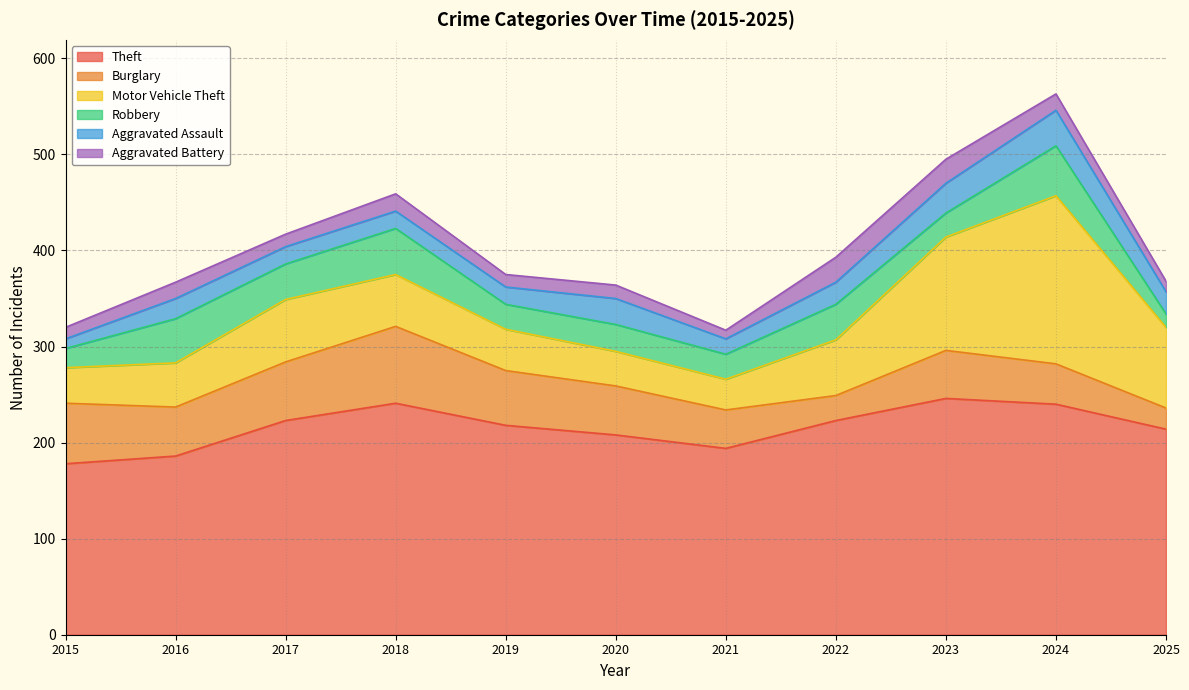

Between 2019 and 2021, which series saw the biggest shift?

Theft